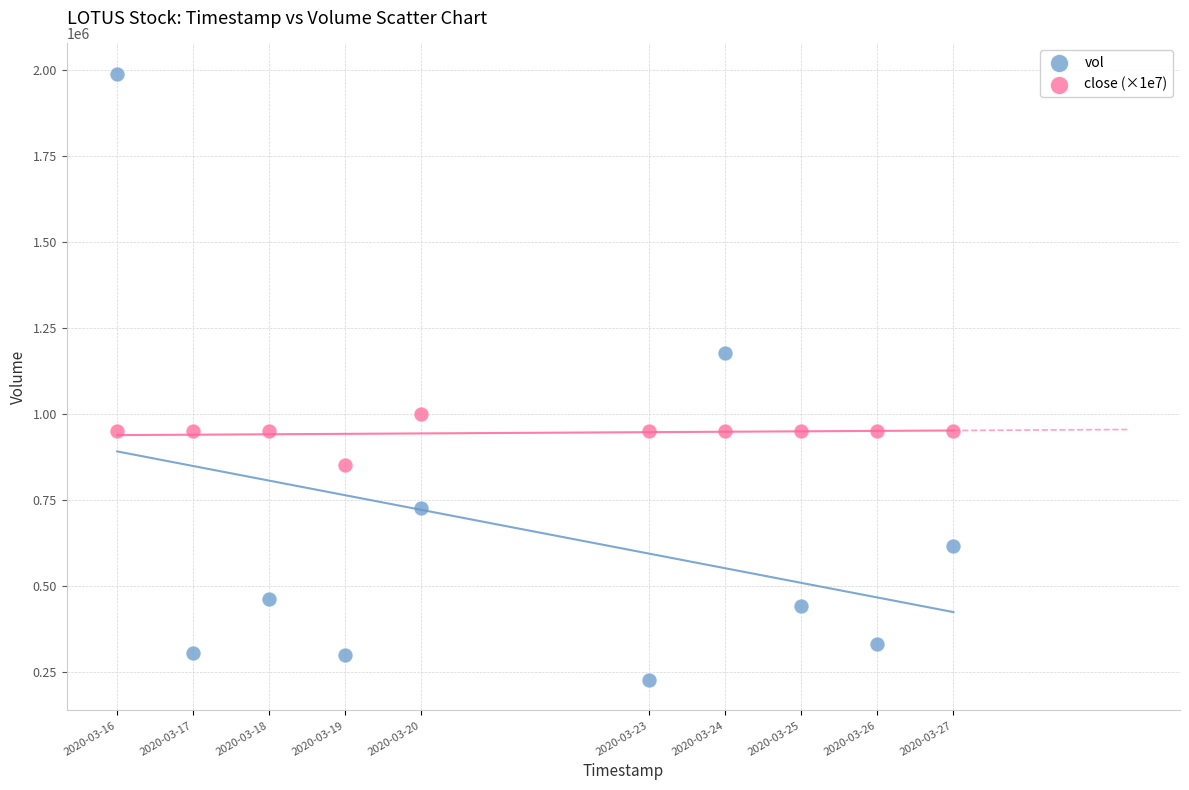

Across all series, what Y value is closest to 1107600?

1176800.0